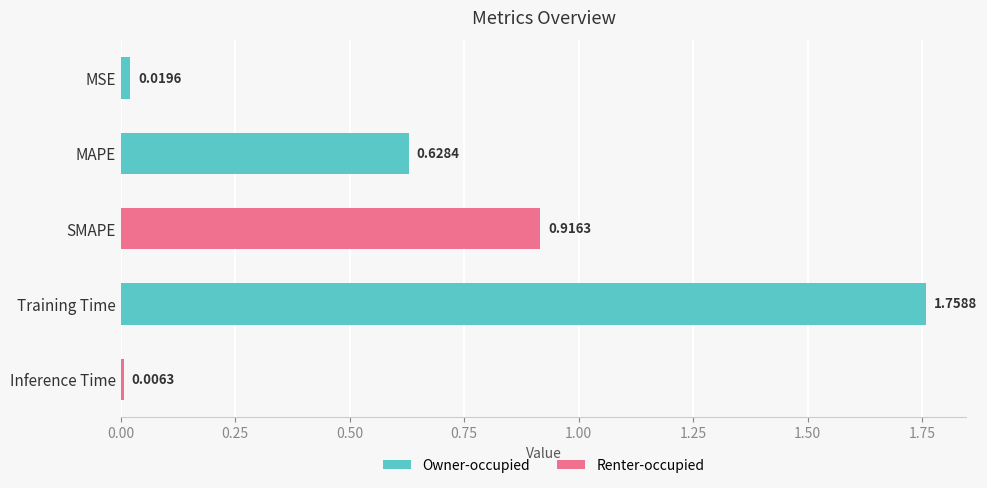

Which has a higher value, Training Time or Inference Time?

Training Time